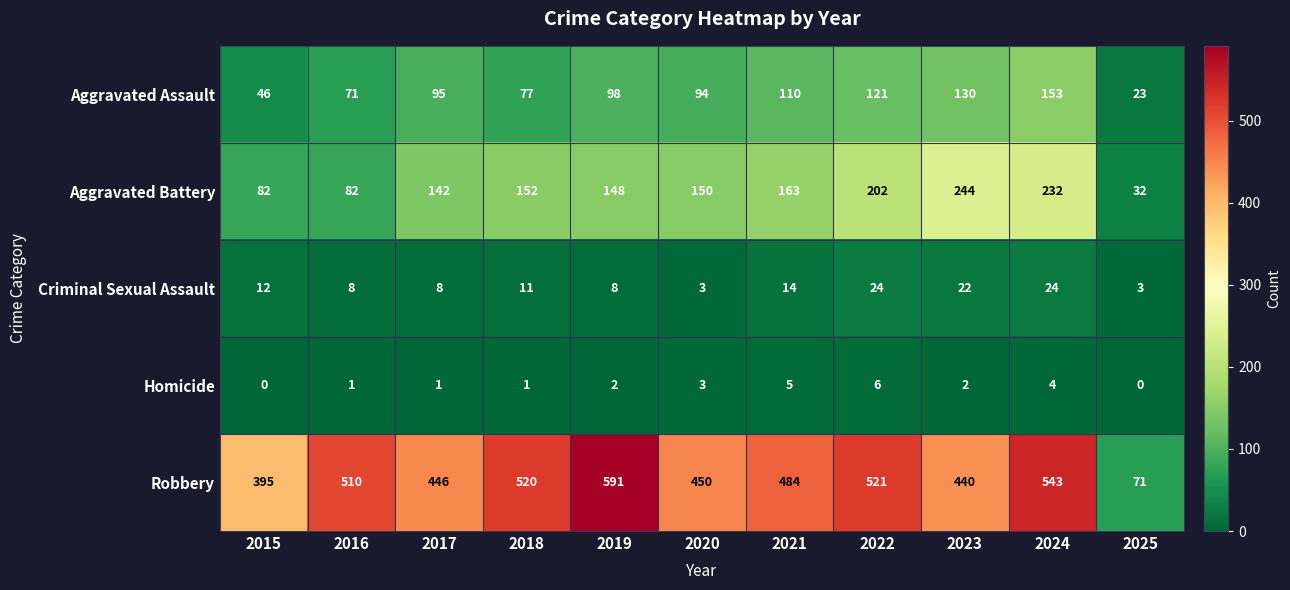

What is the difference between the highest and lowest values at 2017?

445